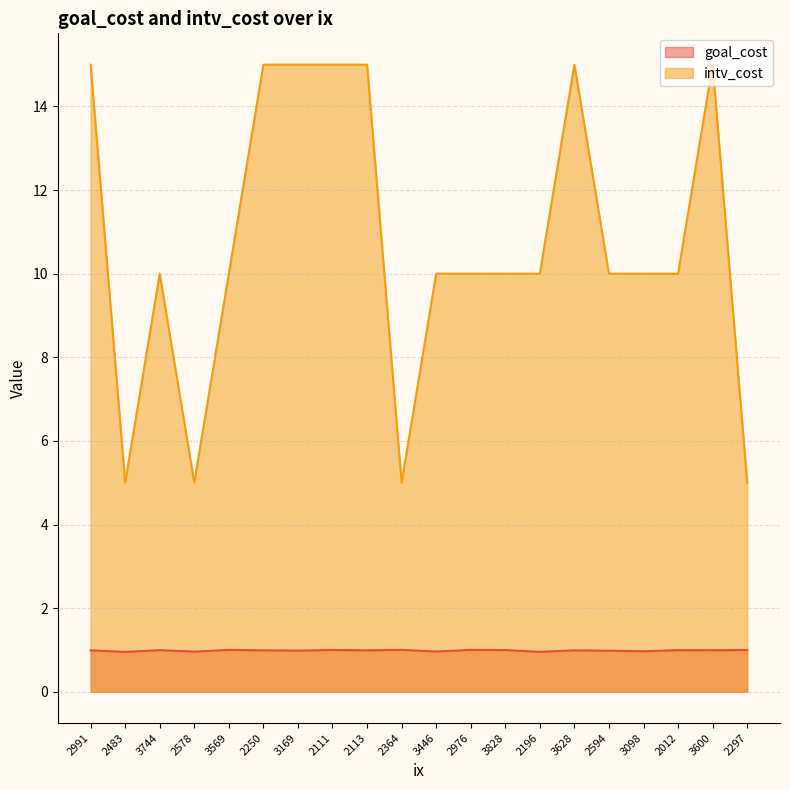

True or false: intv_cost and goal_cost cross at least once.

False